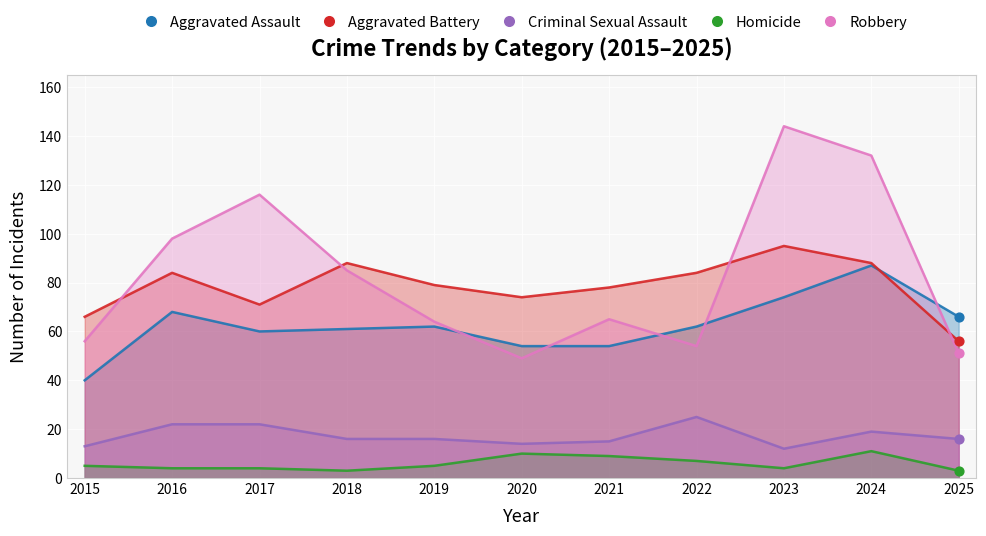

Which series contains the highest Y value?

Robbery